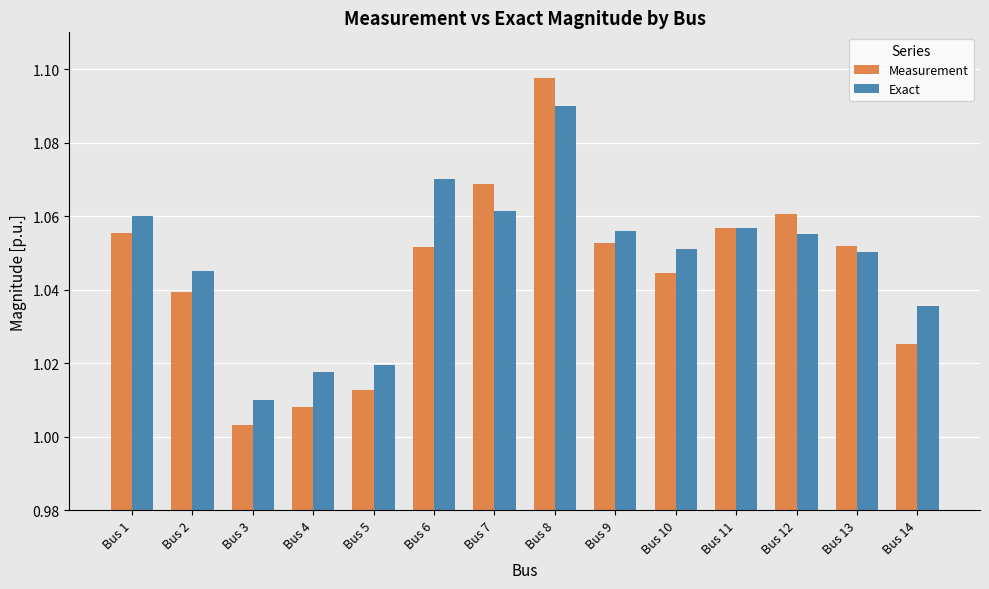

Between Bus 9 and Bus 13, which series saw the biggest shift?

Exact